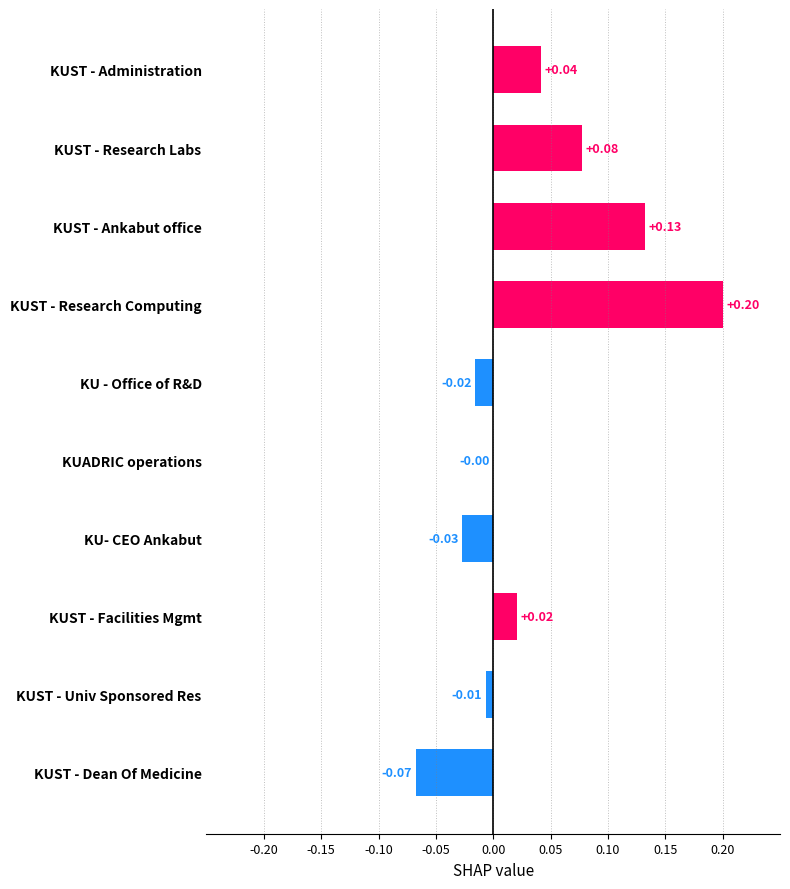

At which label is the value closest to 0?

KUADRIC operations